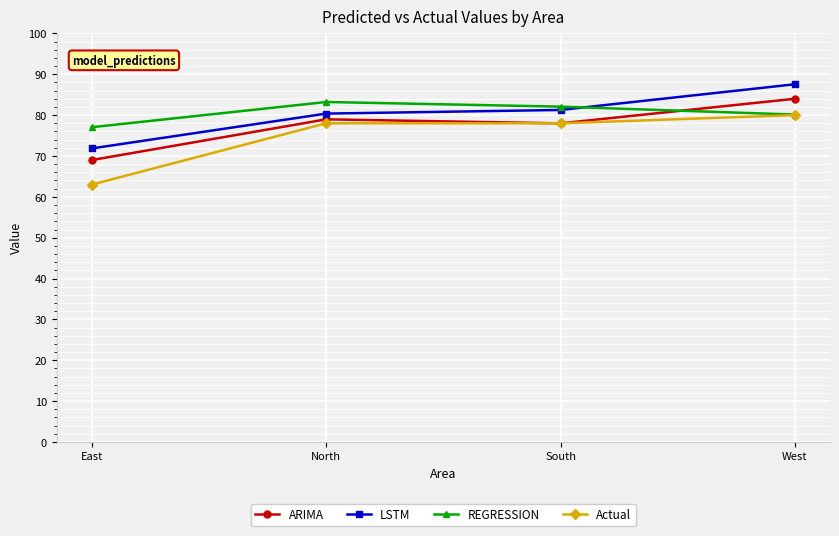

Which category has the lowest value in the Actual series?

East